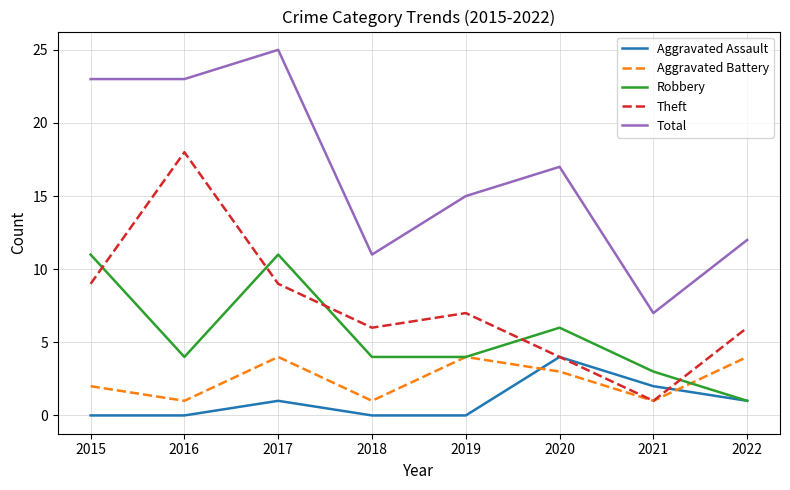

What is the difference between the maximum and second lowest values in the Total series?

14